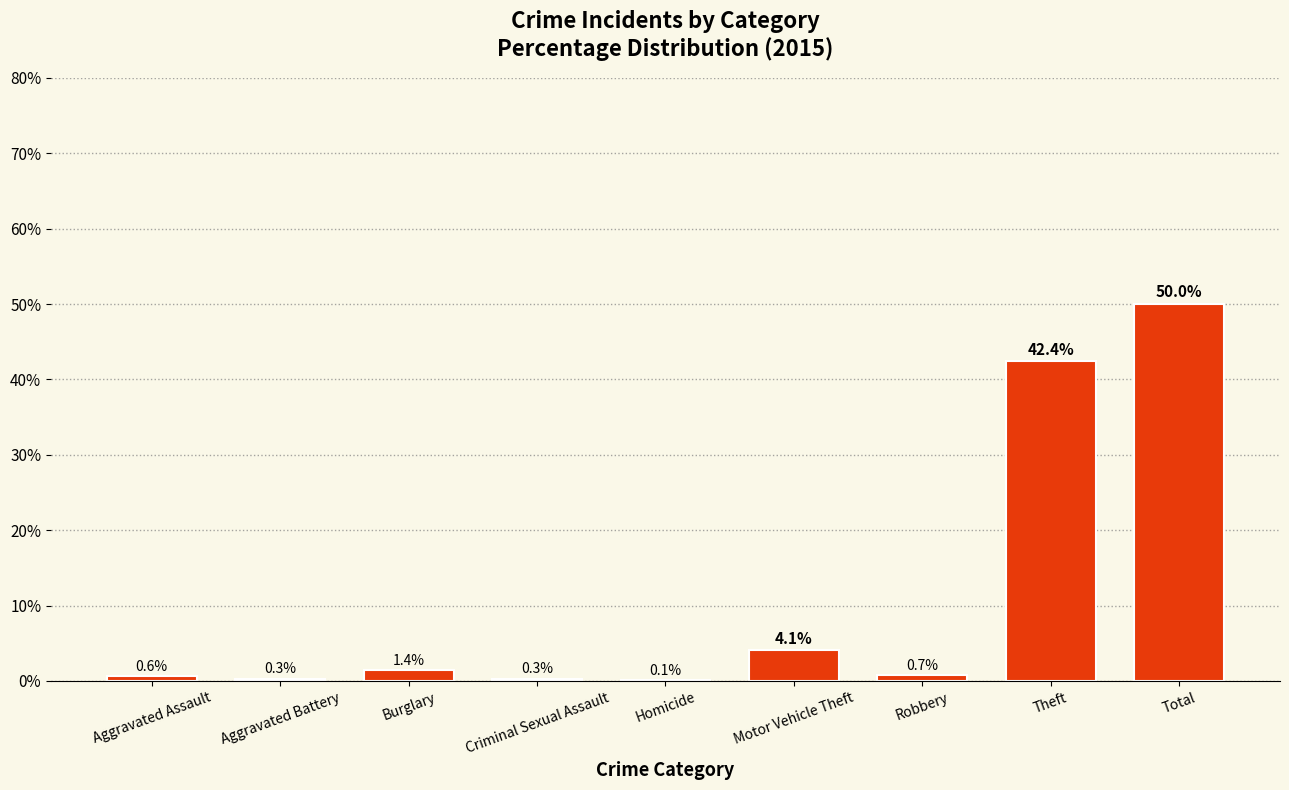

What is the approximate value at Total?

50.0